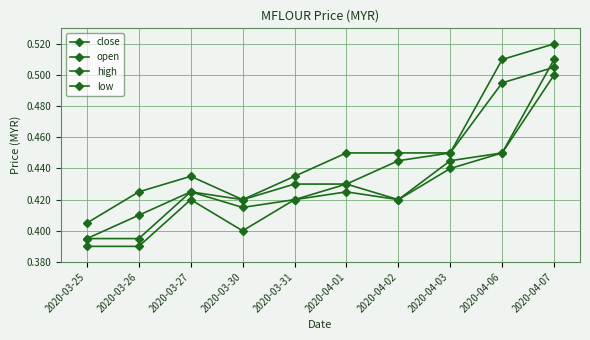

True or false: high has a value of 0.5 at 2020-04-02.

True